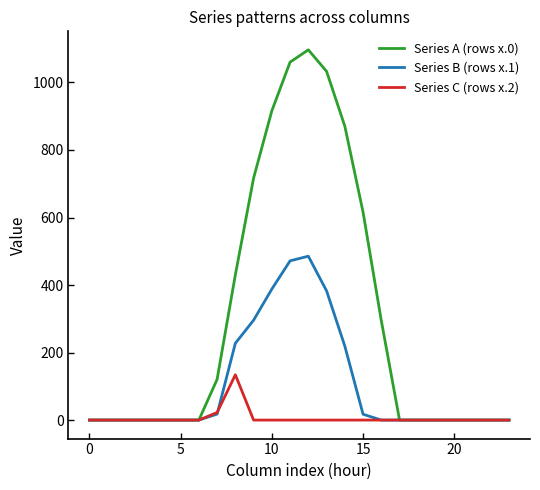

Rank the series by their average value, from lowest to highest.

Series C (rows x.2), Series B (rows x.1), Series A (rows x.0)